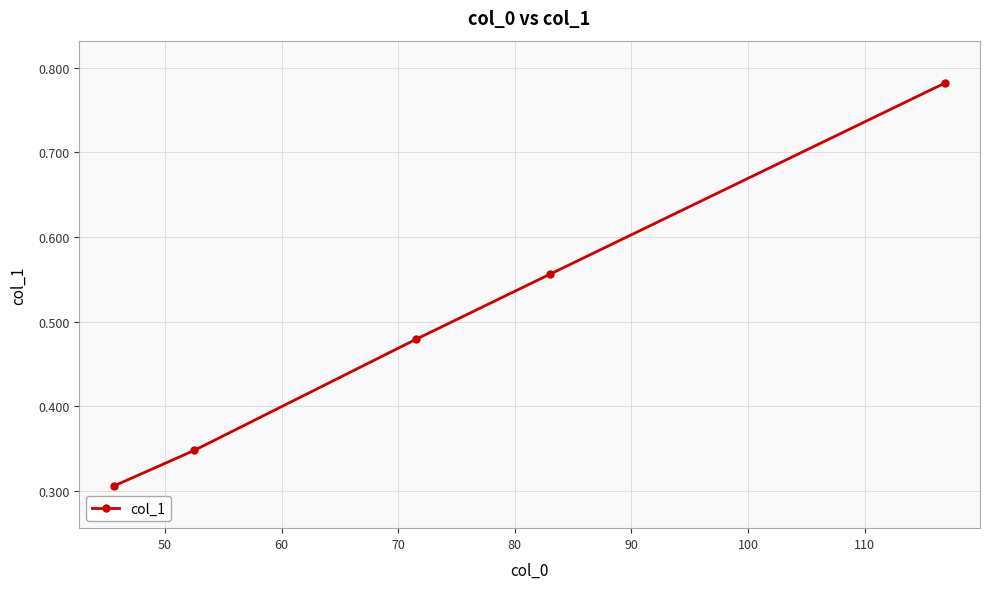

How many values are between 0 and 1?

5